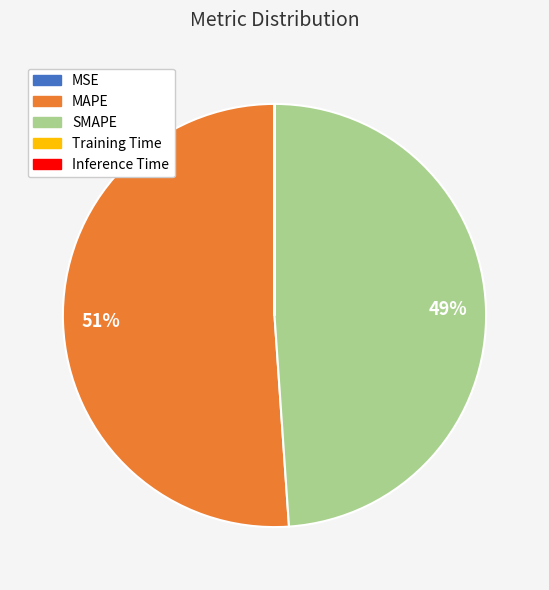

Is it true that MAPE is 51% of the pie?

True